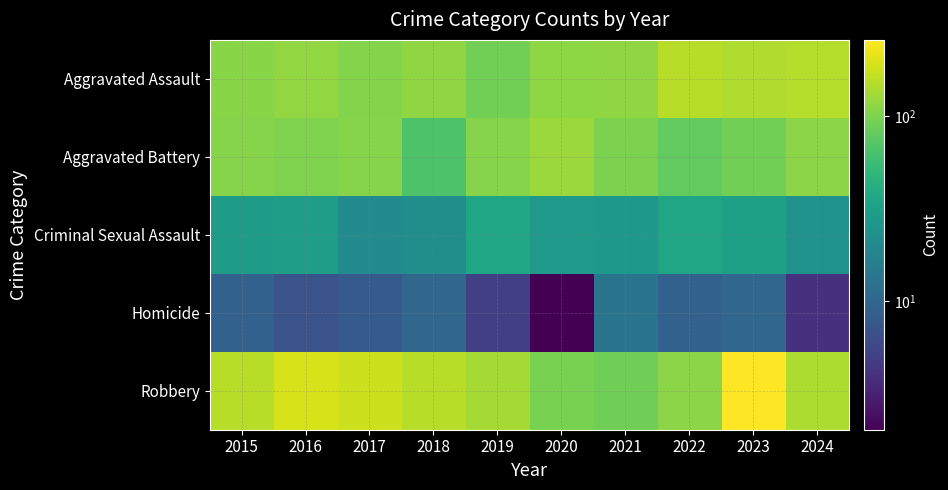

Which has a higher value, 2016 or 2015?

2016